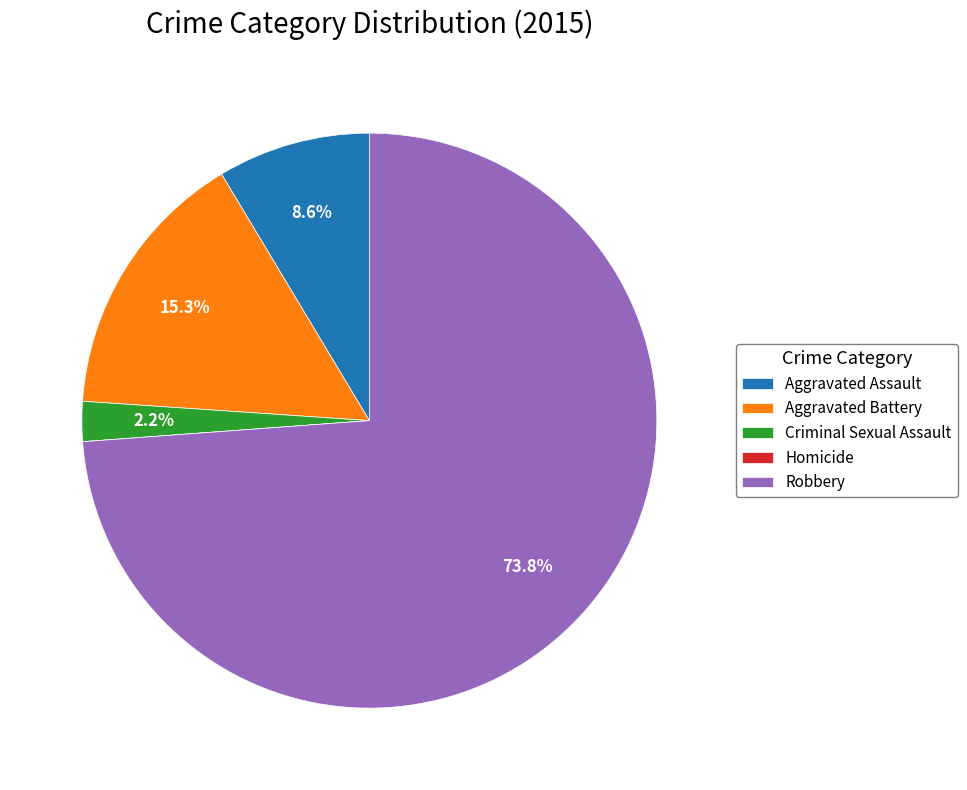

Between Aggravated Assault and Criminal Sexual Assault, which is larger?

Aggravated Assault